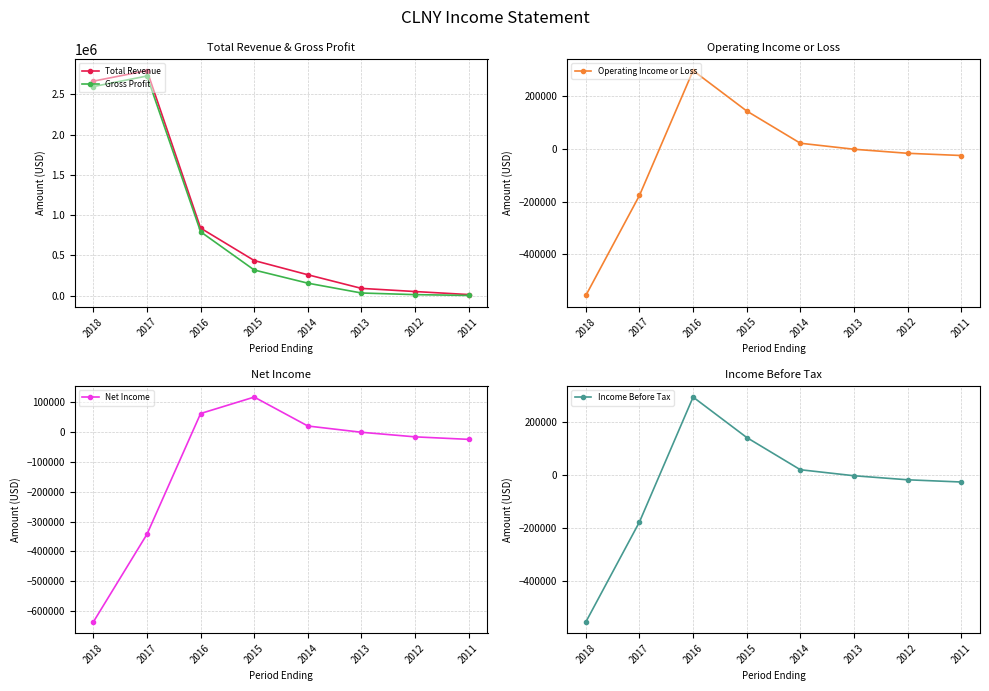

Which series changed the most between 2016 and 2011?

Total Revenue